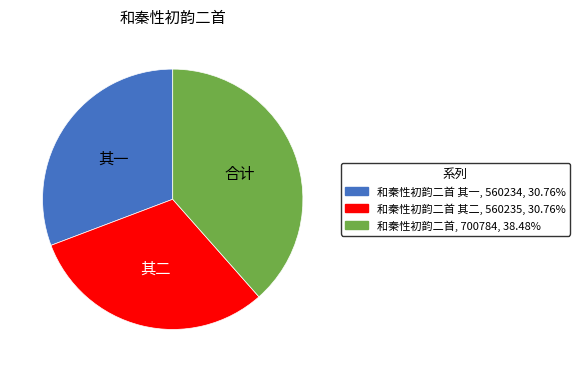

Is 和秦性初韵二首 其二, 560235, 30.76% the majority of the pie?

No